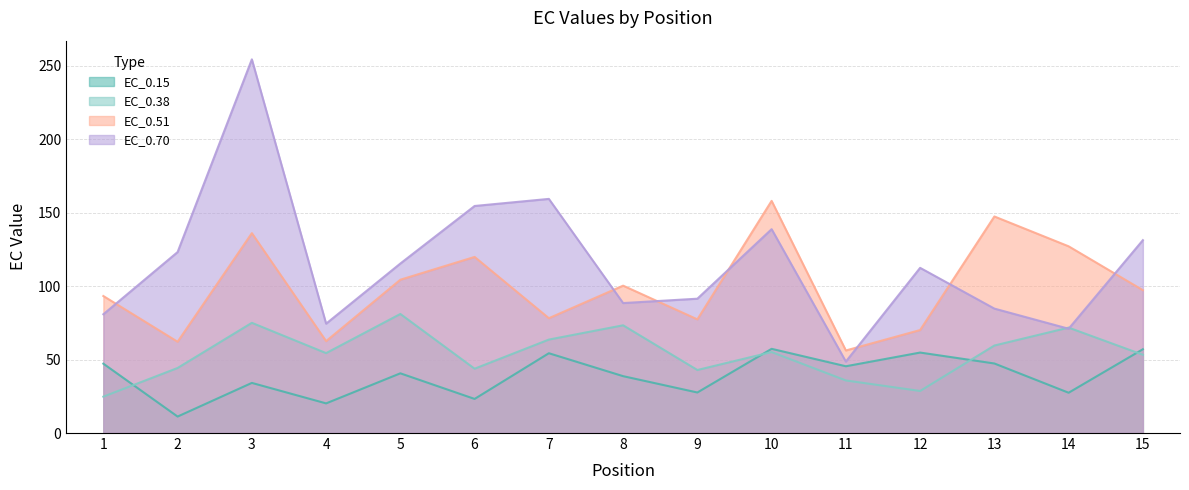

How many intersections are there between EC_0.38 and EC_0.15?

4